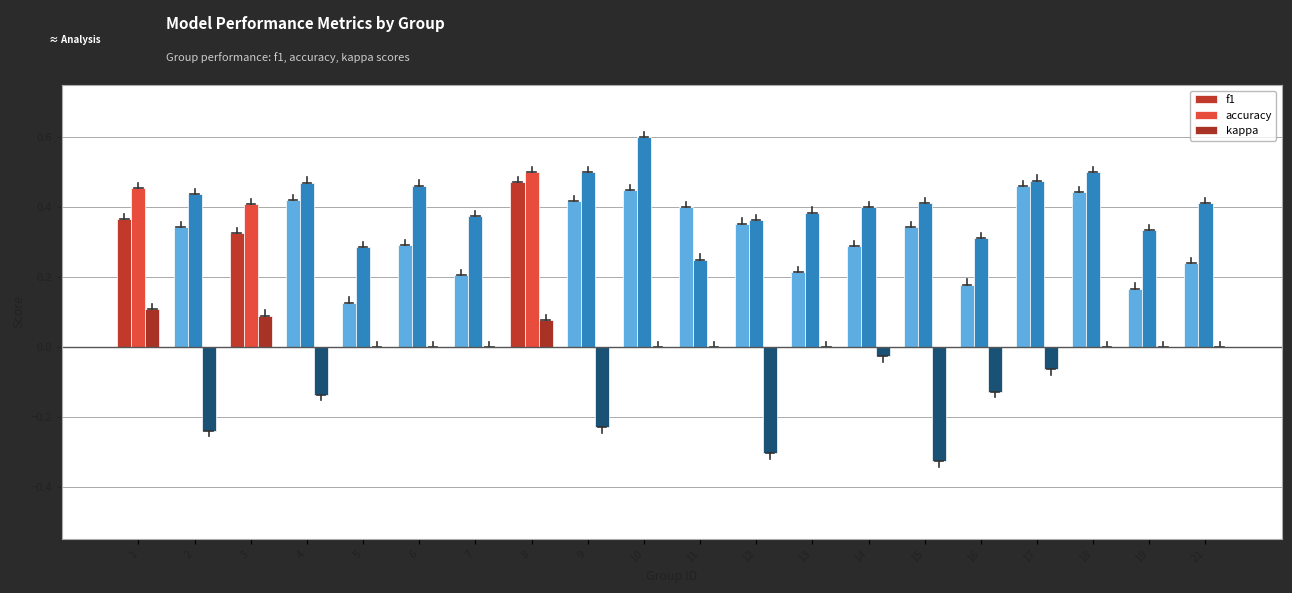

Count the number of data series in this chart.

3